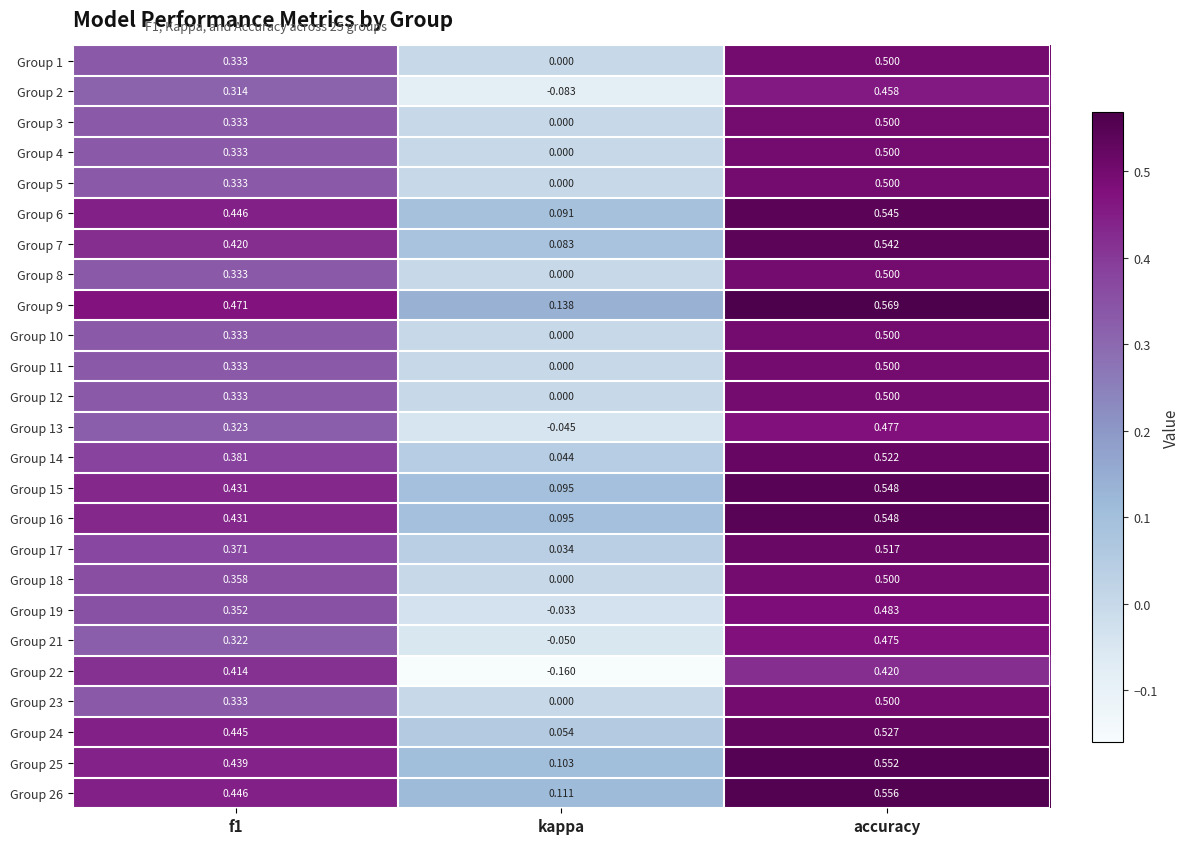

Which label corresponds to the largest value in the chart?

accuracy